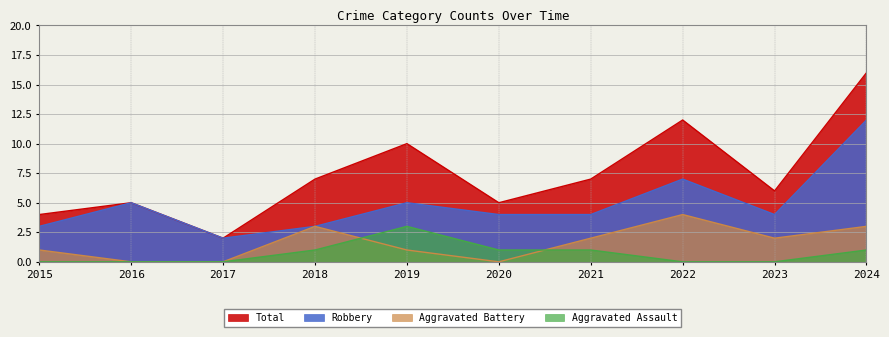

Which has a higher value, 2018 or 2023?

2018